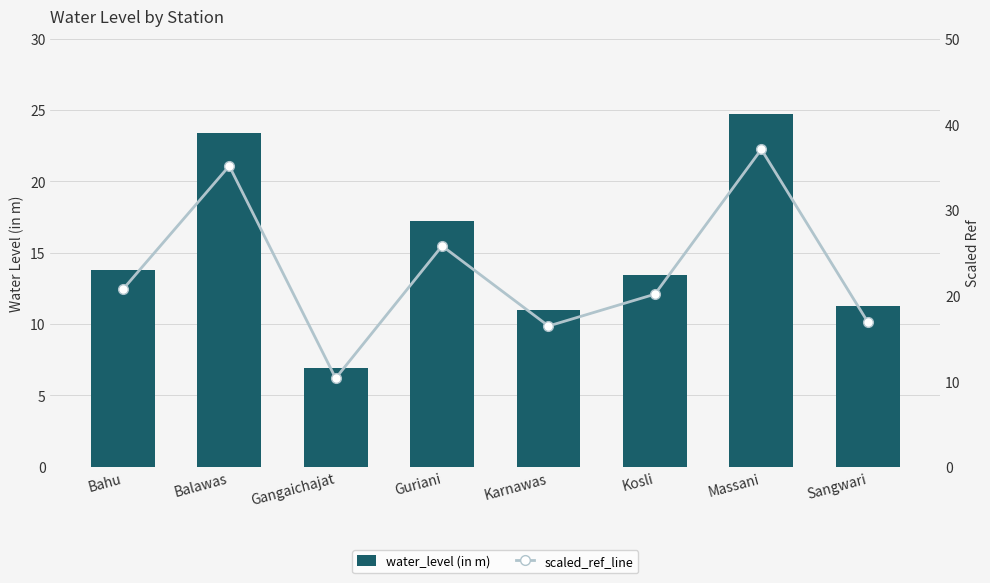

The water_level (in m) series shows 5.9 at Guriani. True or false?

False